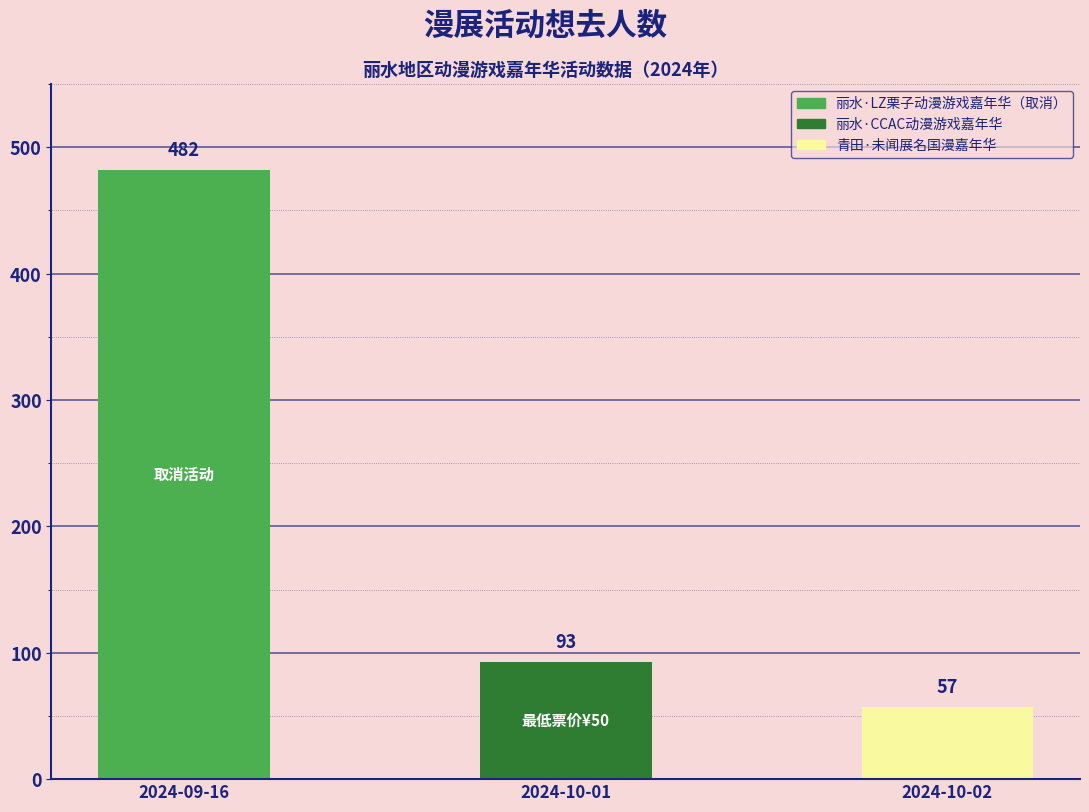

Reading right to left, list all the values displayed in this chart.

57	93	482